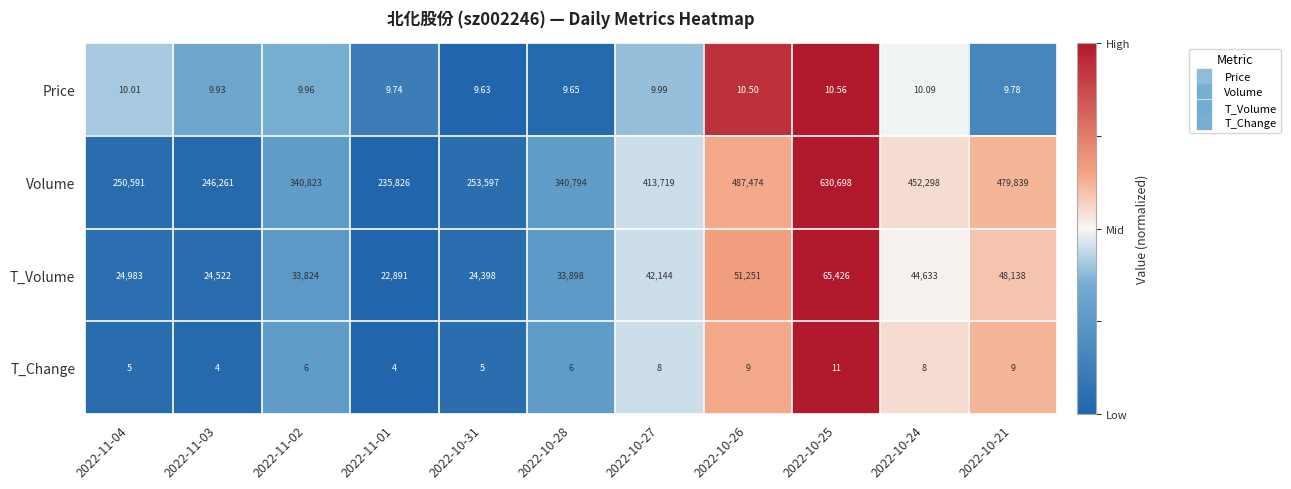

How many data points does each series have?

11